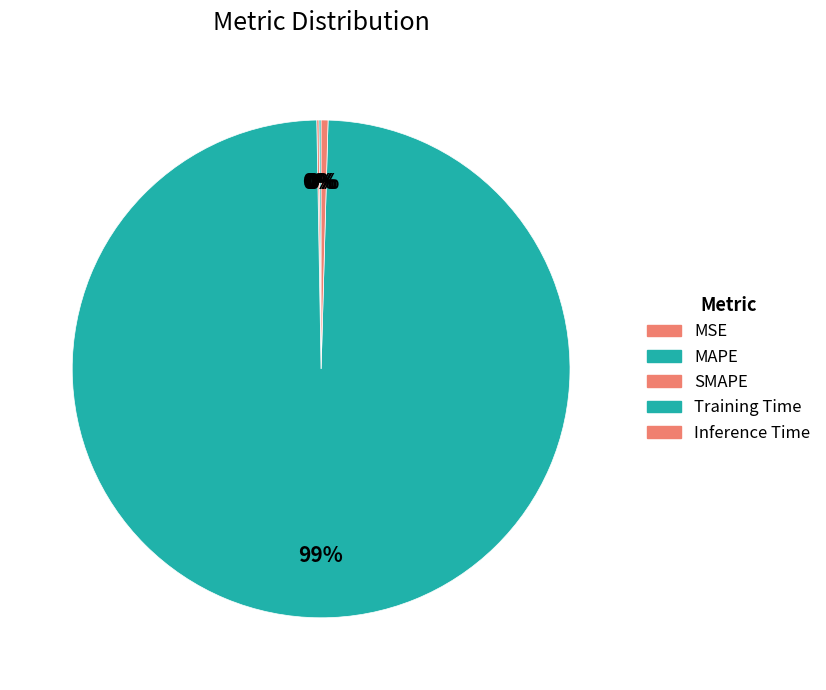

What percentage is the Training Time slice, to the nearest percent?

99%